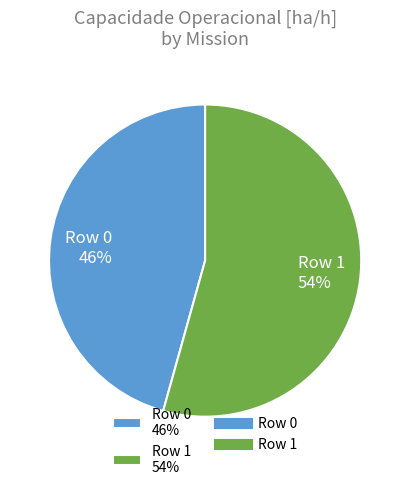

Between Row 1 and Row 0, which is larger?

Row 1